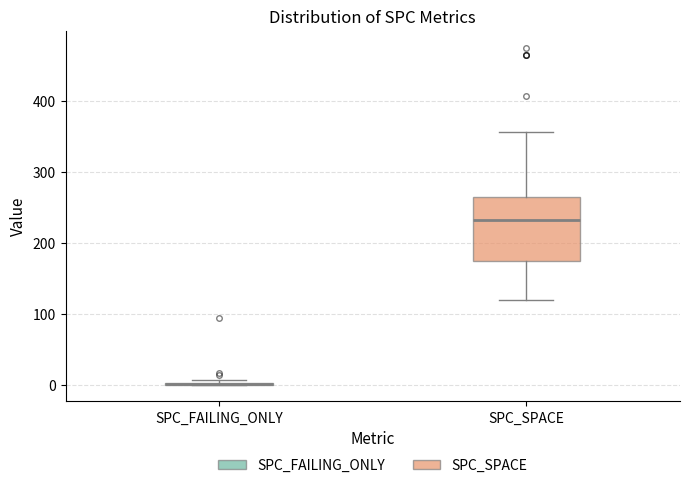

Reading left to right, read every box against the y-axis: the position of its median line, the range the box covers, and the ends of its whiskers. The values are not printed on the chart, so give them approximately, as read against the axis.

SPC_FAILING_ONLY: box collapsed to a line at 0, whiskers 0 to 10
SPC_SPACE: median 230, box 180 to 270, whiskers 120 to 360